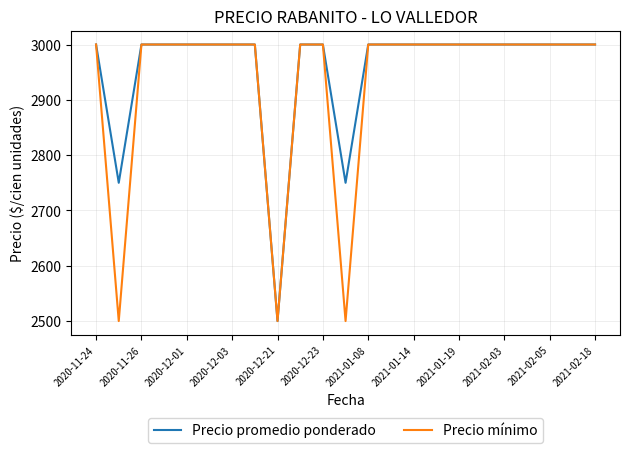

What is the greatest value displayed?

3000